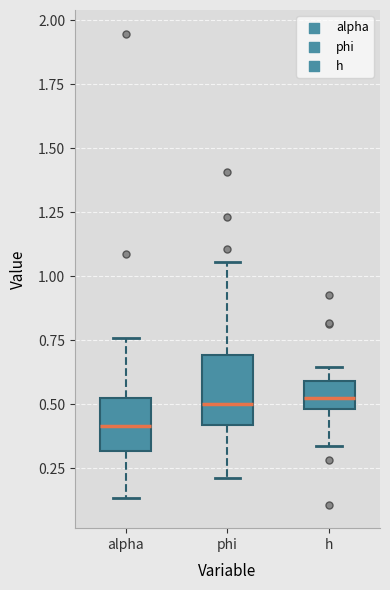

Where does the upper whisker of the box for h end on the y-axis? The values are not printed on the chart, so give them approximately, as read against the axis.

0.65